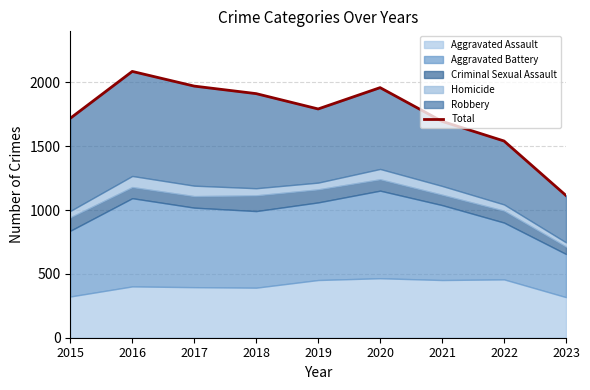

Between 2023 and 2015, which is larger?

2015